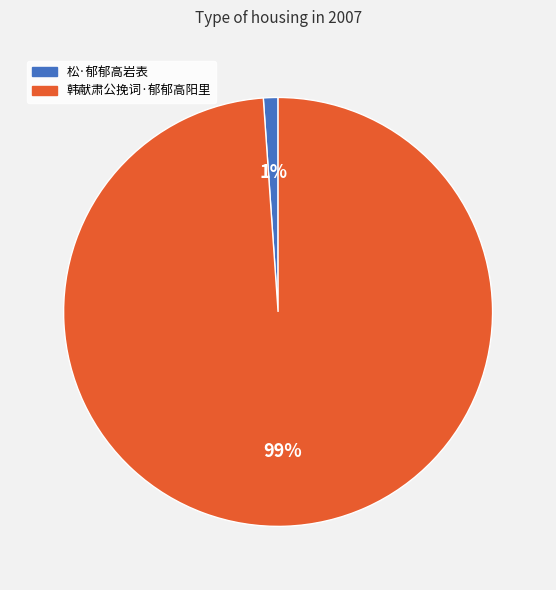

True or false: 韩献肃公挽词·郁郁高阳里 accounts for 88% of the total.

False